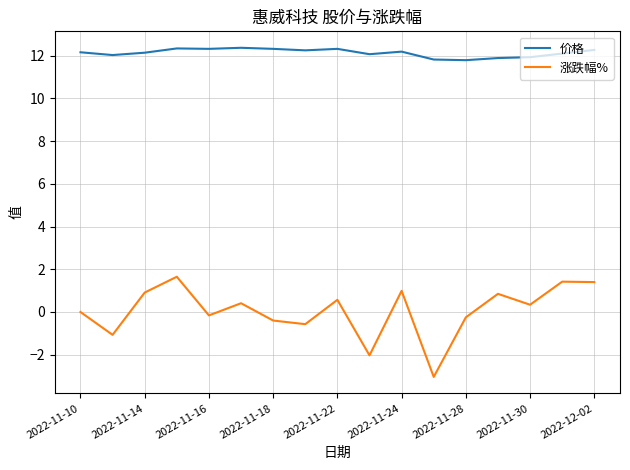

What are all the series names shown in the legend?

价格, 涨跌幅%